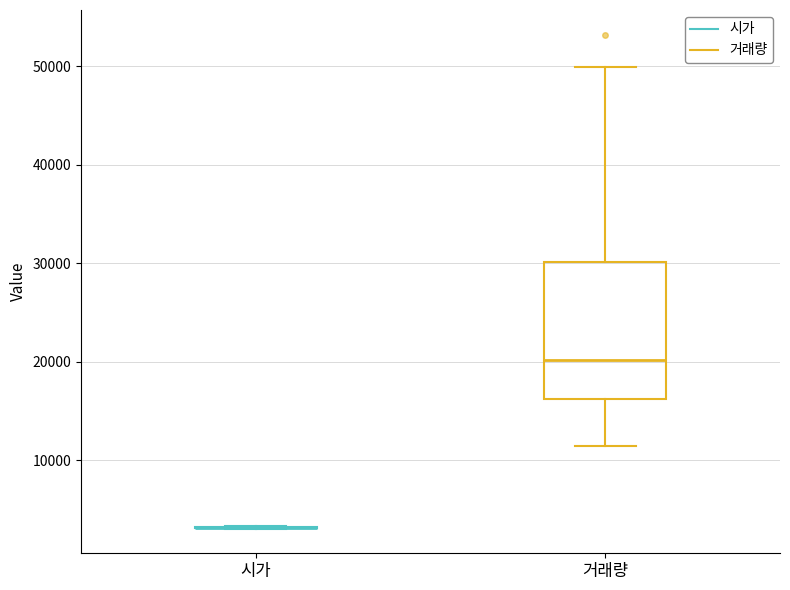

Comparing the boxes themselves (not the whiskers), which one is the tallest?

거래량